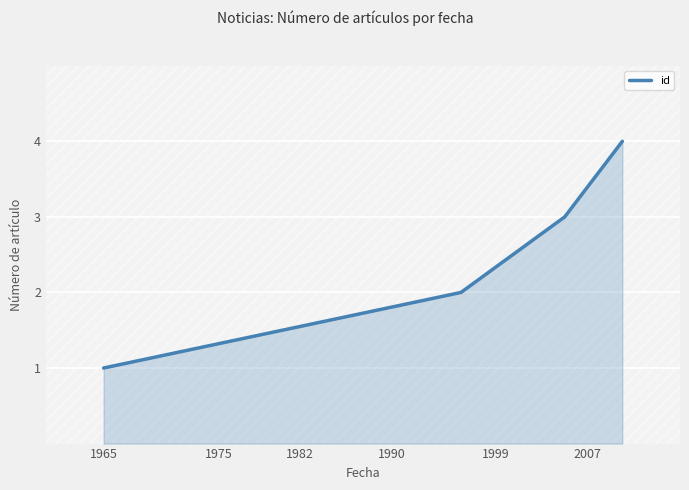

True or false: id has more than 1 points higher than both neighbors.

False